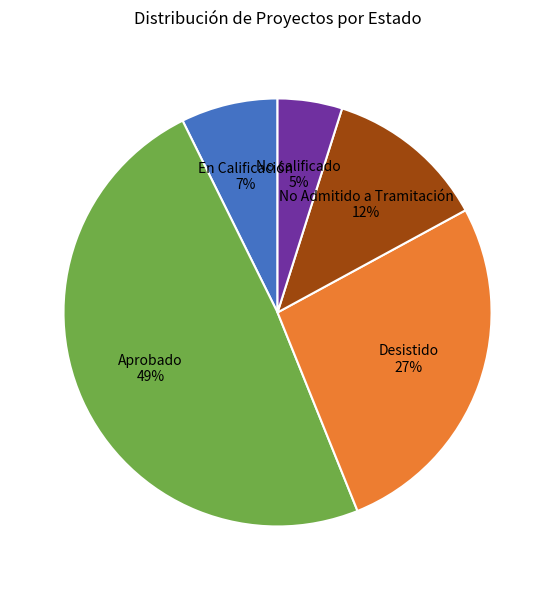

To the nearest percent, what is the average slice percentage?

20%